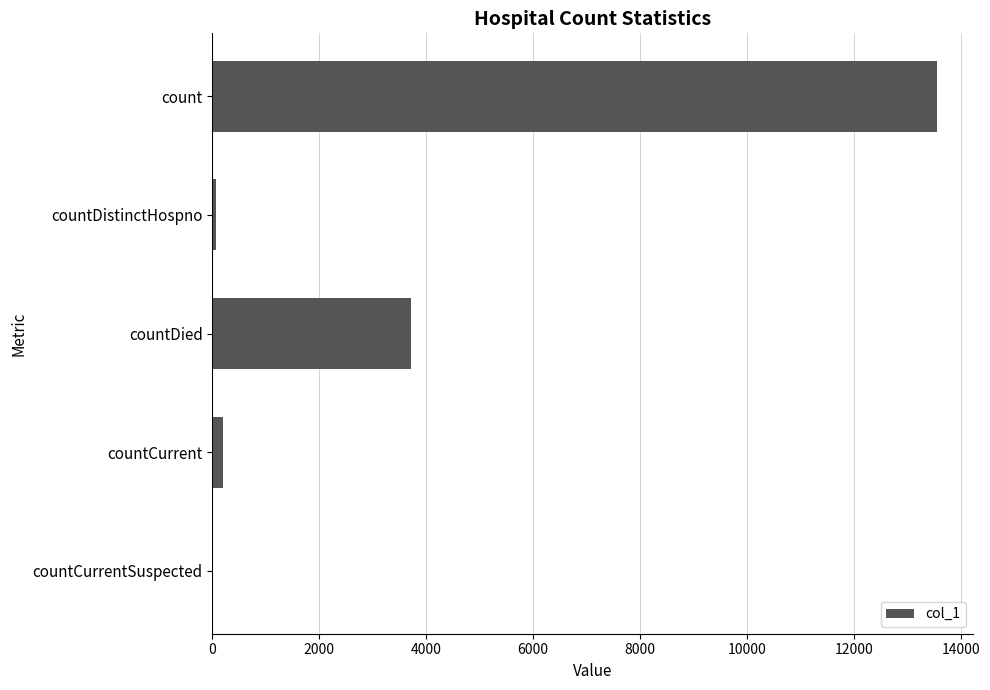

What is the ratio of the value at count to the value at countDied?

3.6